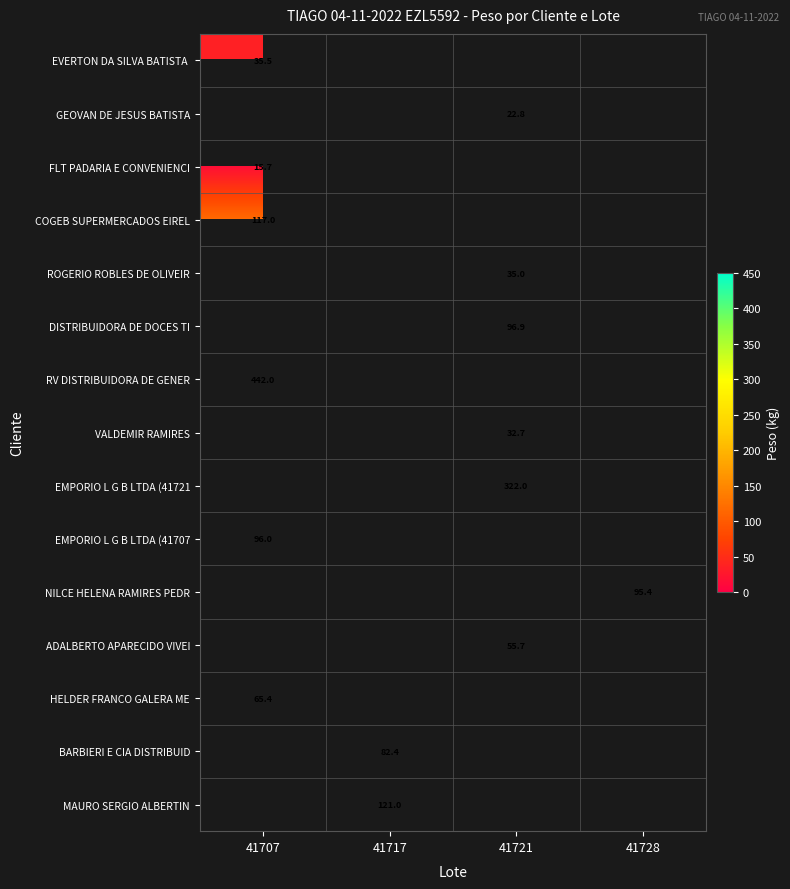

Is the value of ROGERIO ROBLES DE OLIVEIR at 41721 greater than the value of COGEB SUPERMERCADOS EIREL at 41707?

No